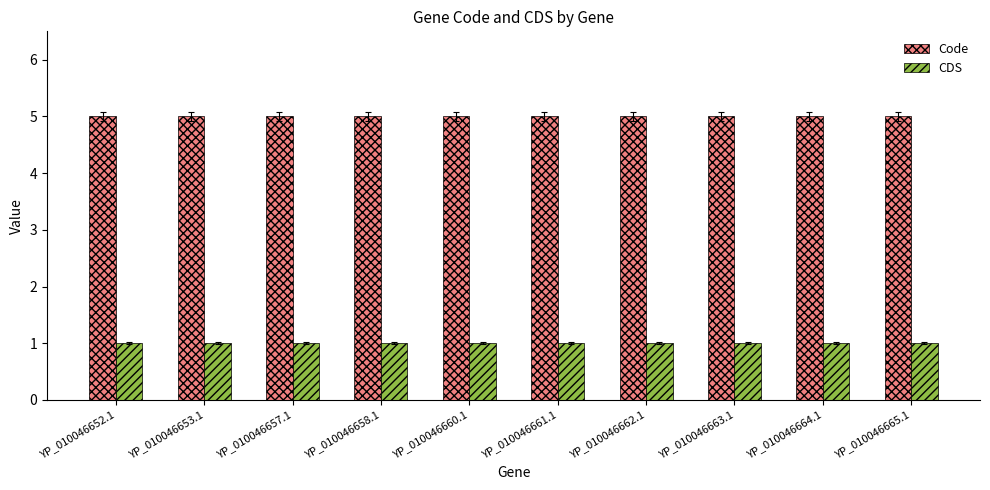

What is the value of the Code bar at the 6th from the left?

5